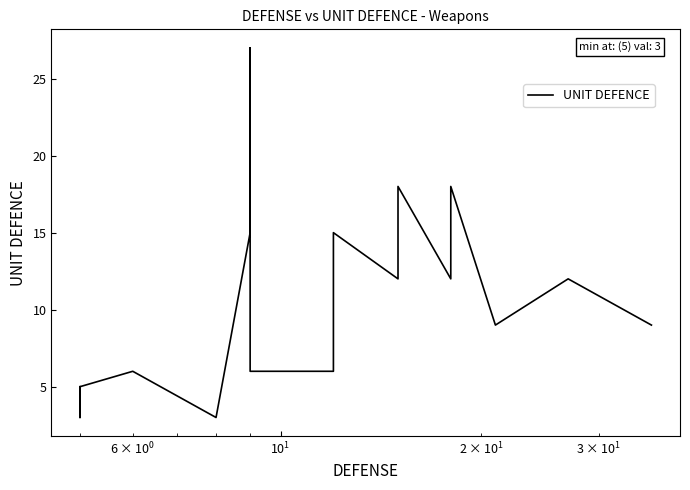

Count the number of categories in the chart.

20